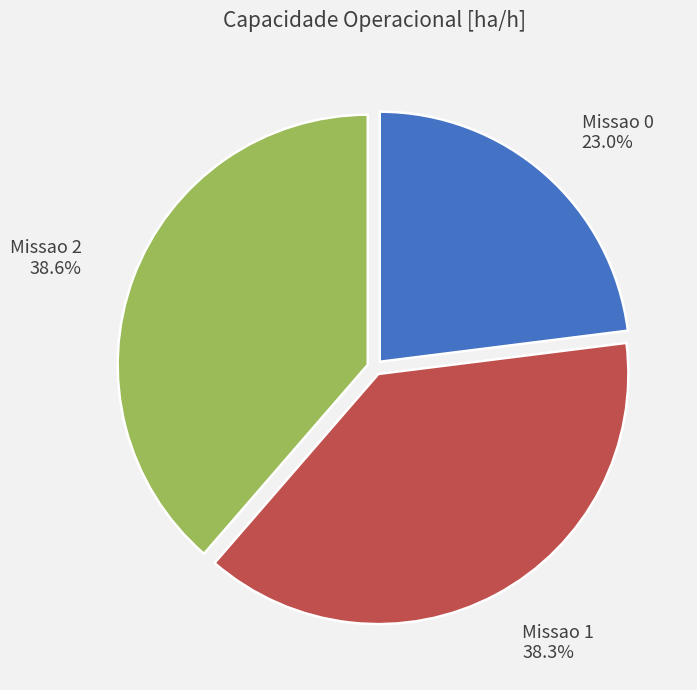

Is it true that Missao 0 is 33% of the pie?

False